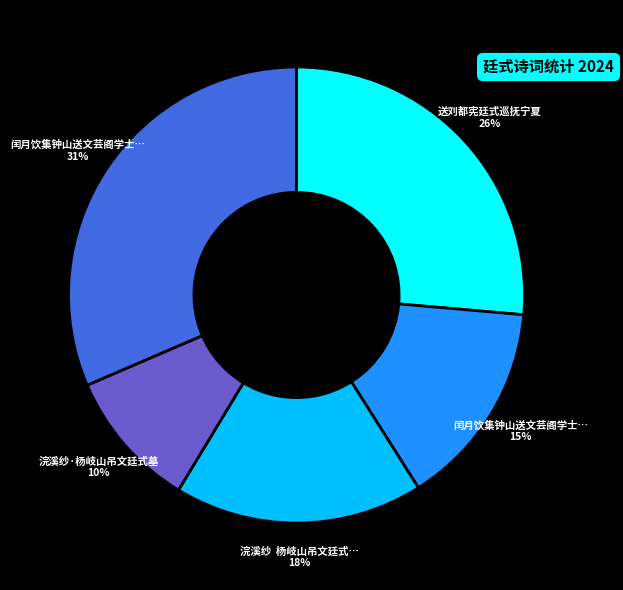

Is there any slice that represents more than half of the pie?

No